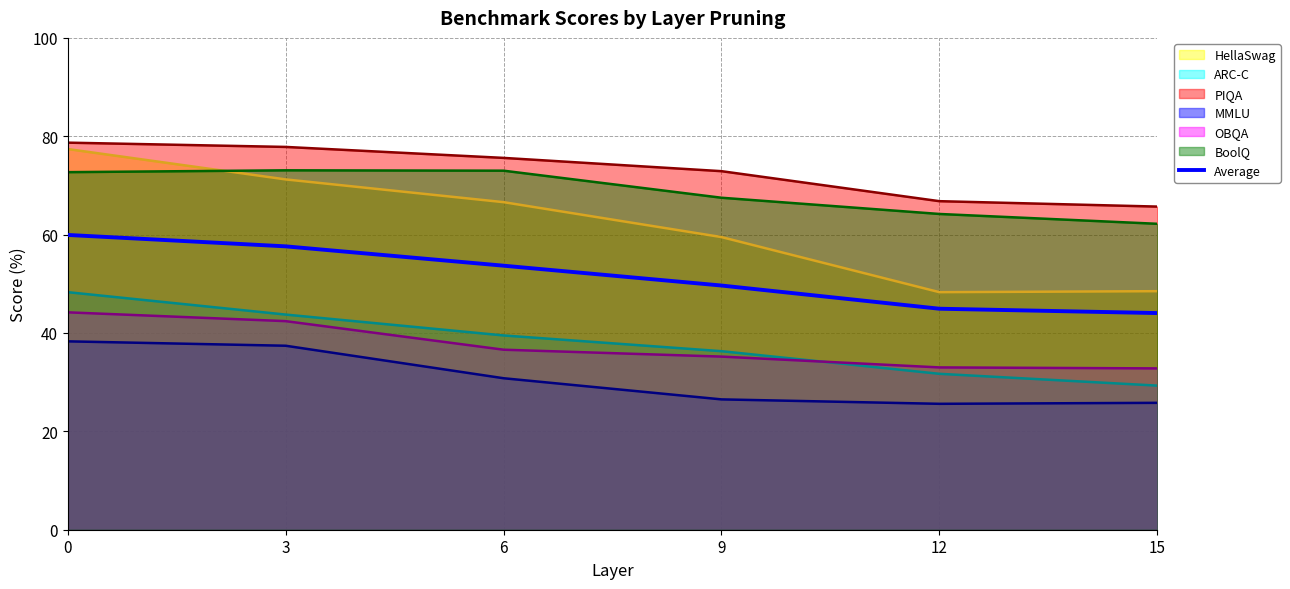

What is the total value across all series at 9?

347.6